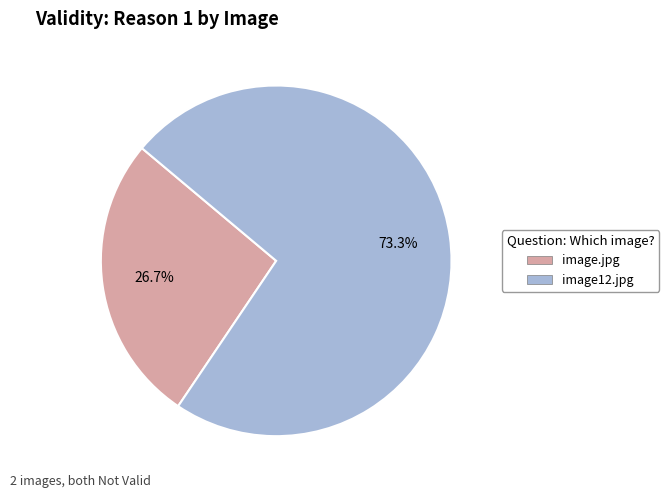

Count the number of slices in the pie.

2